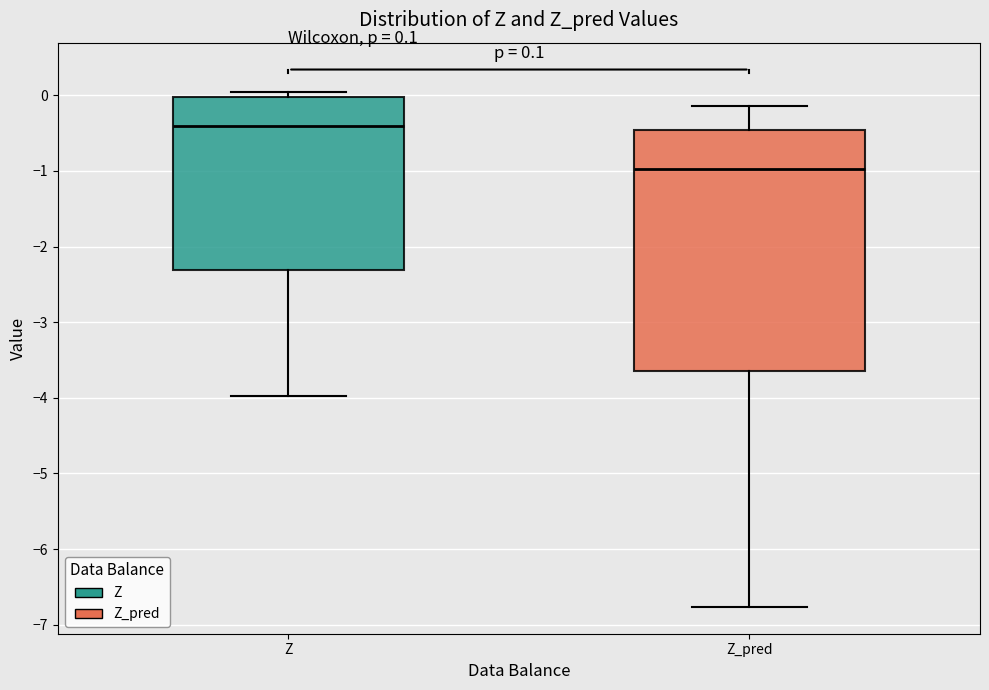

Which box's median line is the lowest?

Z_pred